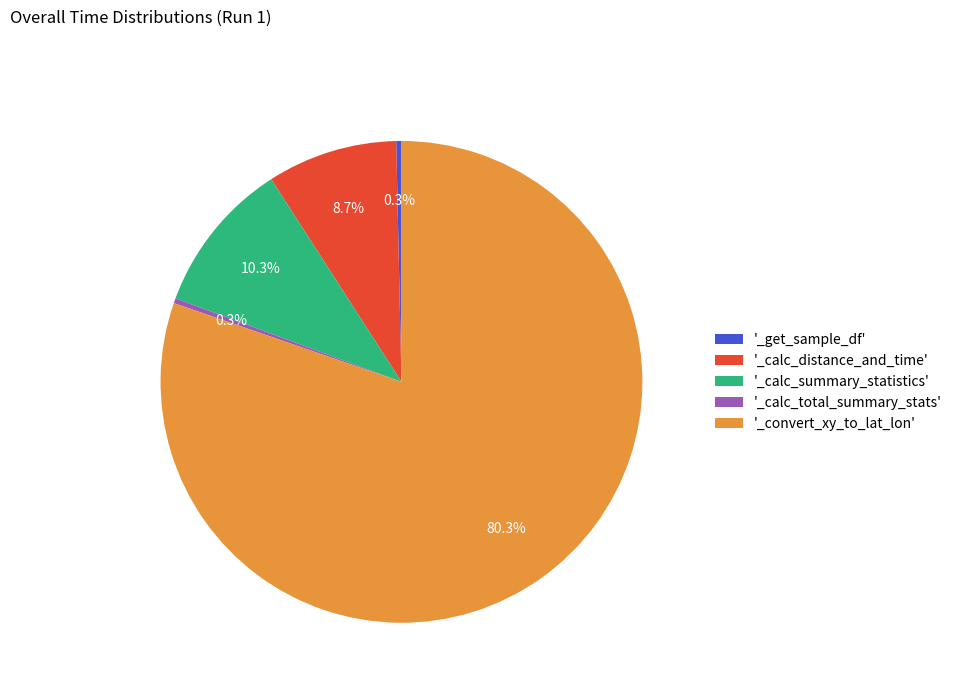

Which category has the biggest portion of the pie?

'_convert_xy_to_lat_lon'